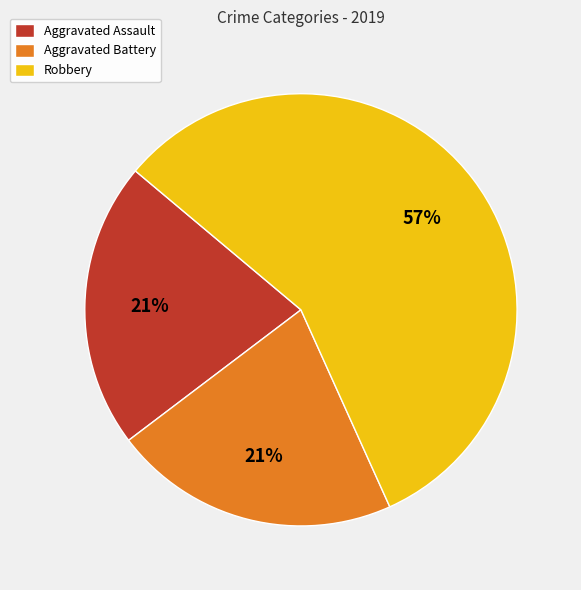

To the nearest percent, what is the difference between the Aggravated Battery and Robbery slice percentages?

36%